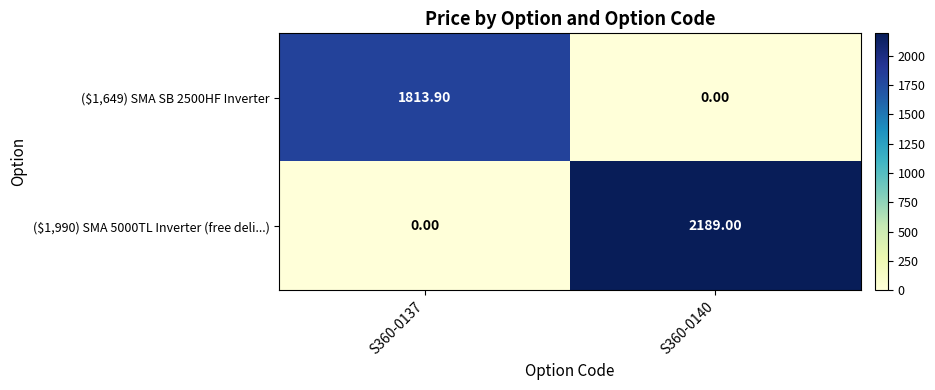

How many distinct data groups are displayed?

2